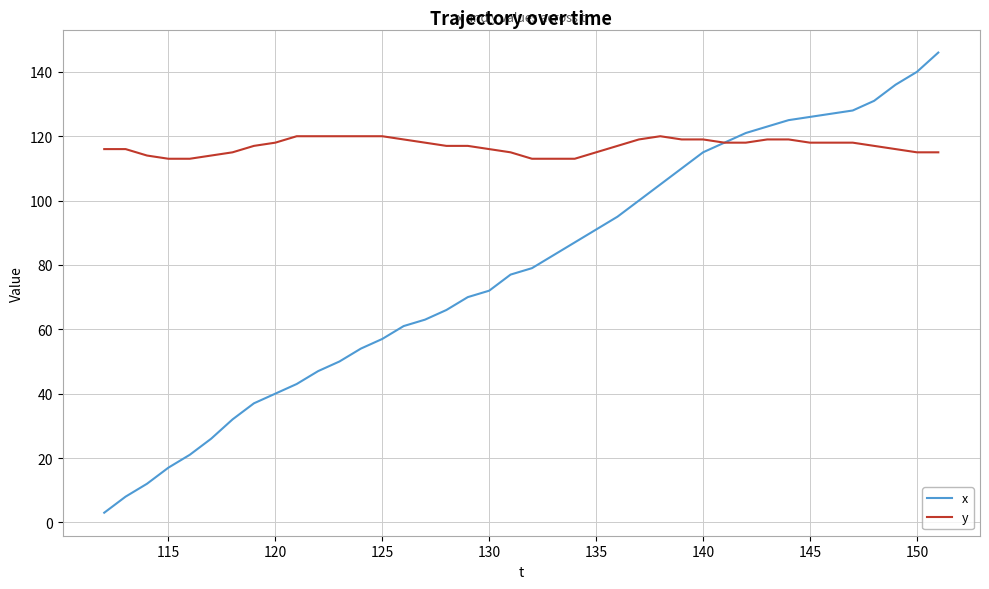

How many series are shown in this chart?

2